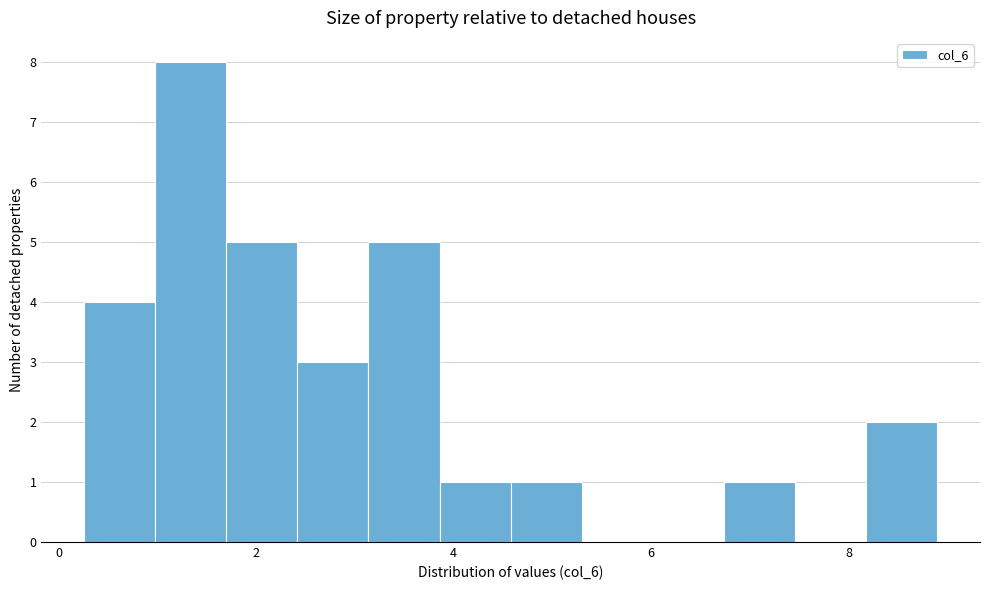

Around what value on the x-axis is the tallest bar? Give the approximate position of its centre, as read against the axis.

1.4